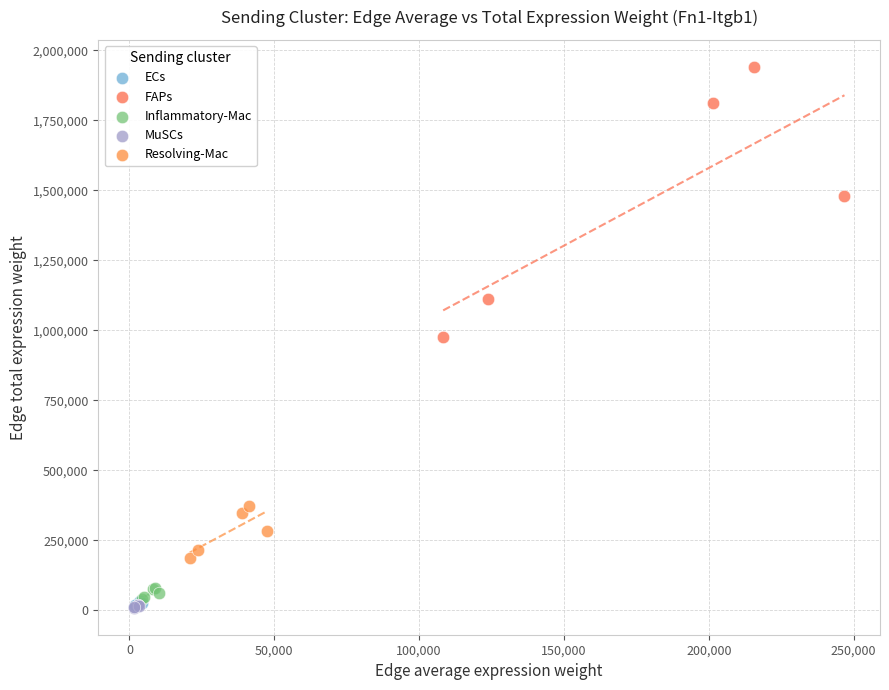

What are all the series names shown in the legend?

ECs, FAPs, Inflammatory-Mac, MuSCs, Resolving-Mac